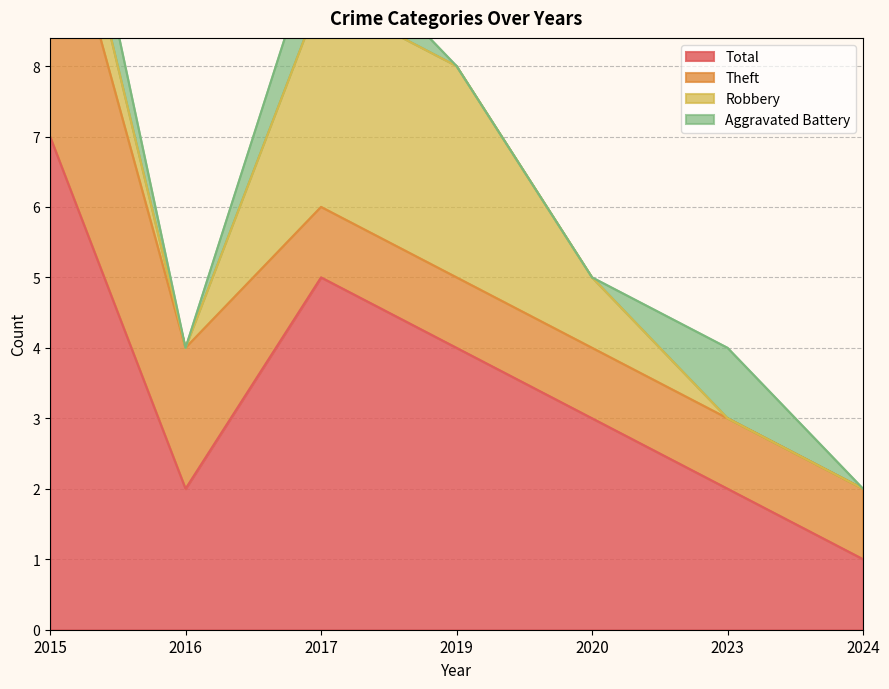

Between which two adjacent categories do Aggravated Battery and Robbery first intersect?

2020 and 2023